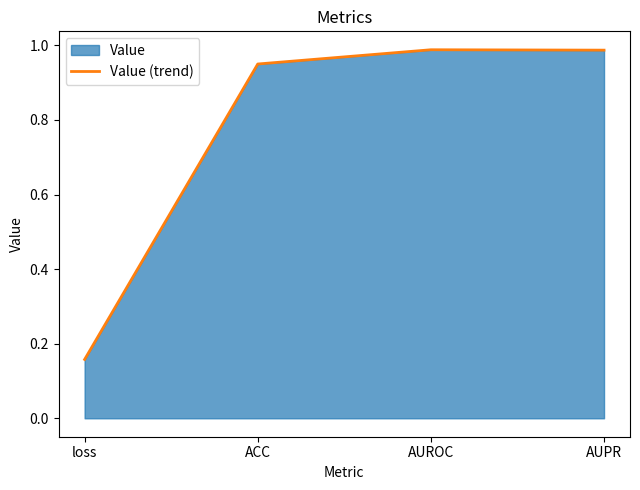

How many interior local peaks (higher than both neighbors) does the data have?

1